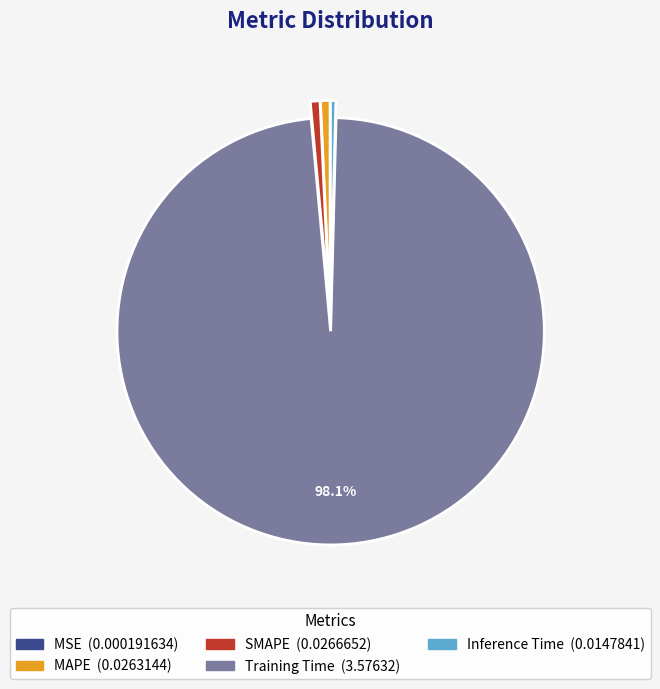

Is Training Time the majority of the pie?

Yes